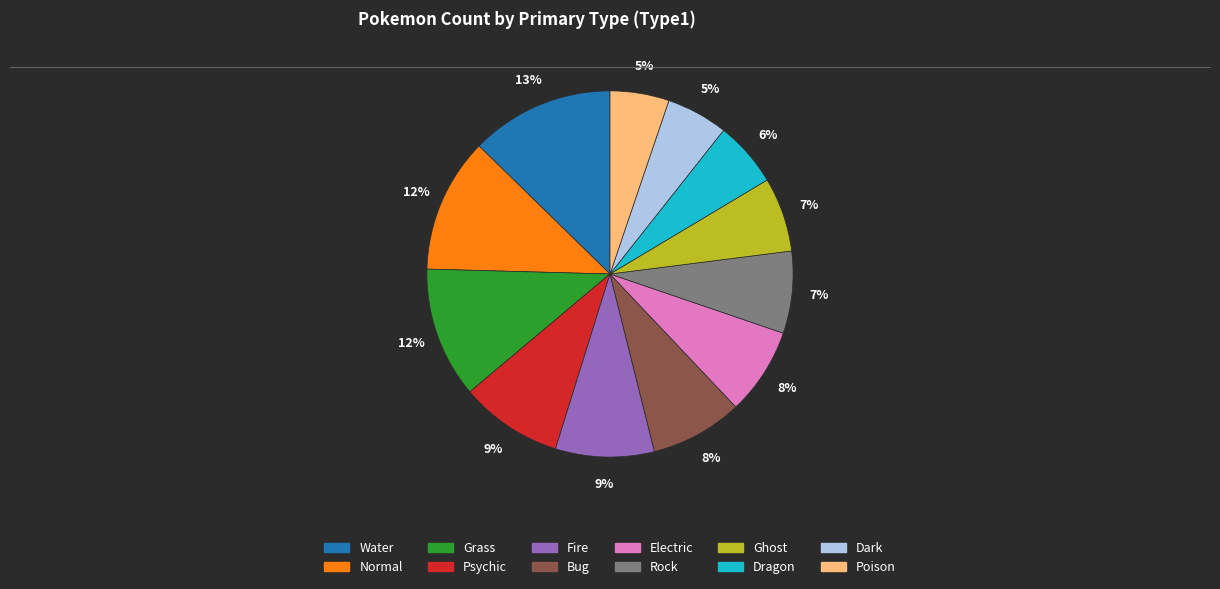

How many slices are in this pie chart?

12